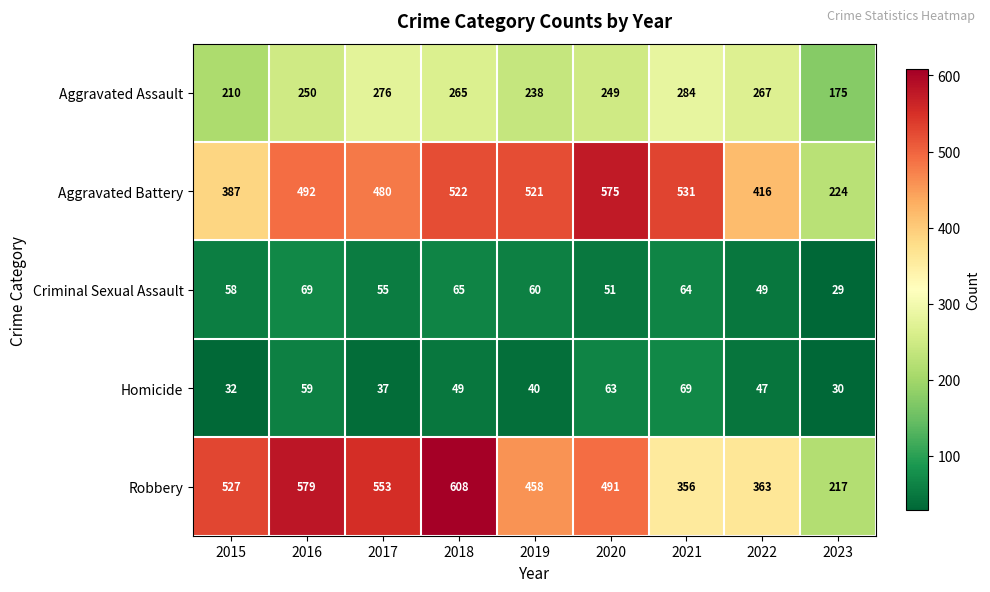

True or false: Criminal Sexual Assault has a value of 65 at 2018.

True